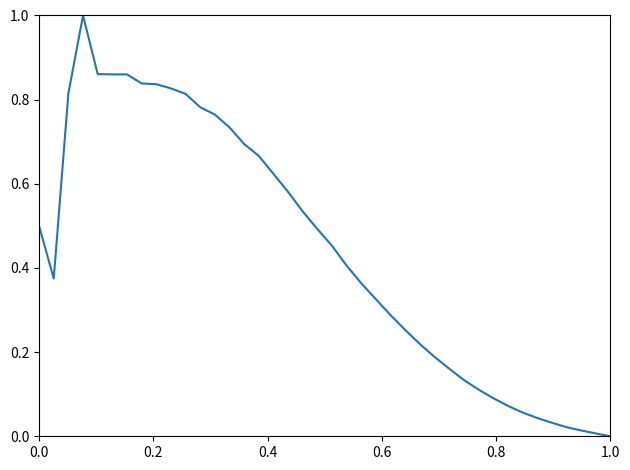

What is the maximum value shown in the chart?

1.0